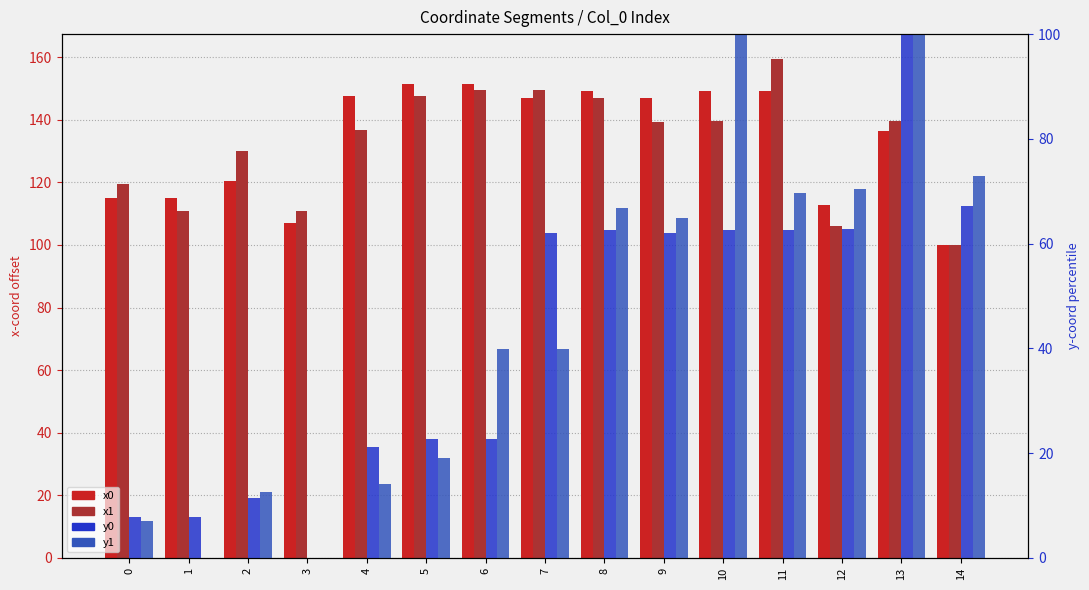

Reading left to right, transcribe all the data shown in this chart.

x0: 0=115.0	1=115.0	2=120.3	3=107.2	4=147.6	5=151.6	6=151.6	7=146.9	8=149.3	9=146.9	10=149.3	11=149.3	12=112.7	13=136.3	14=100.0
x1: 0=119.6	1=110.8	2=129.9	3=110.8	4=136.6	5=147.6	6=149.6	7=149.6	8=146.9	9=139.3	10=139.6	11=159.4	12=106.0	13=139.6	14=100.0
y0: 0=7.8	1=7.8	2=11.4	3=0.0	4=21.2	5=22.6	6=22.6	7=62.0	8=62.5	9=62.0	10=62.5	11=62.5	12=62.8	13=100.0	14=67.3
y1: 0=7.1	1=0.0	2=12.7	3=0.0	4=14.2	5=19.1	6=39.8	7=39.8	8=66.8	9=65.0	10=100.0	11=69.7	12=70.4	13=100.0	14=72.9